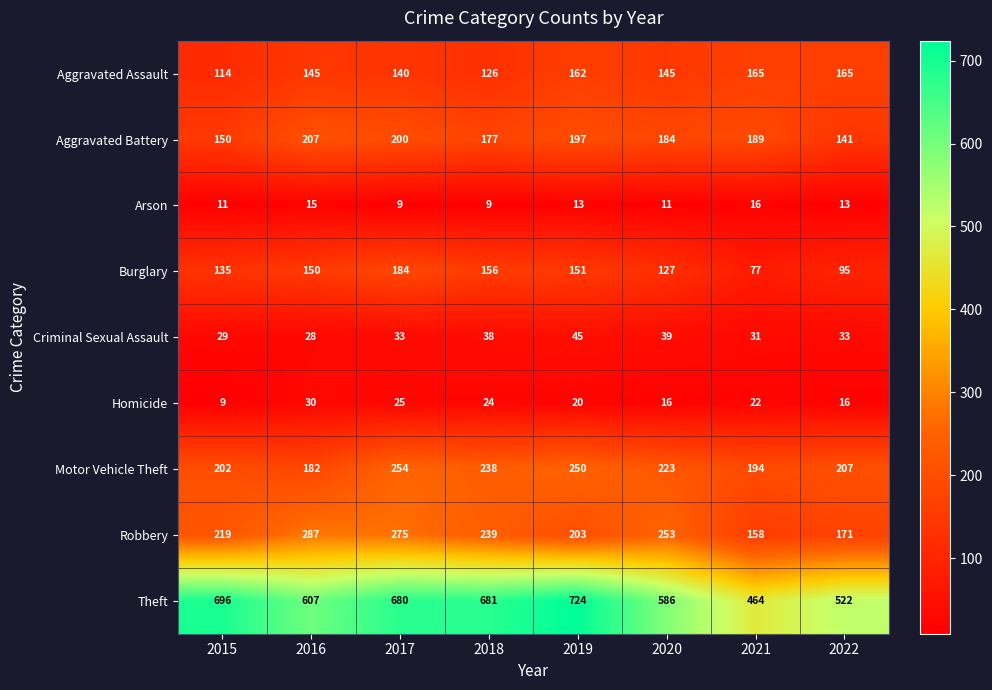

The Arson series shows 28 at 2021. True or false?

False